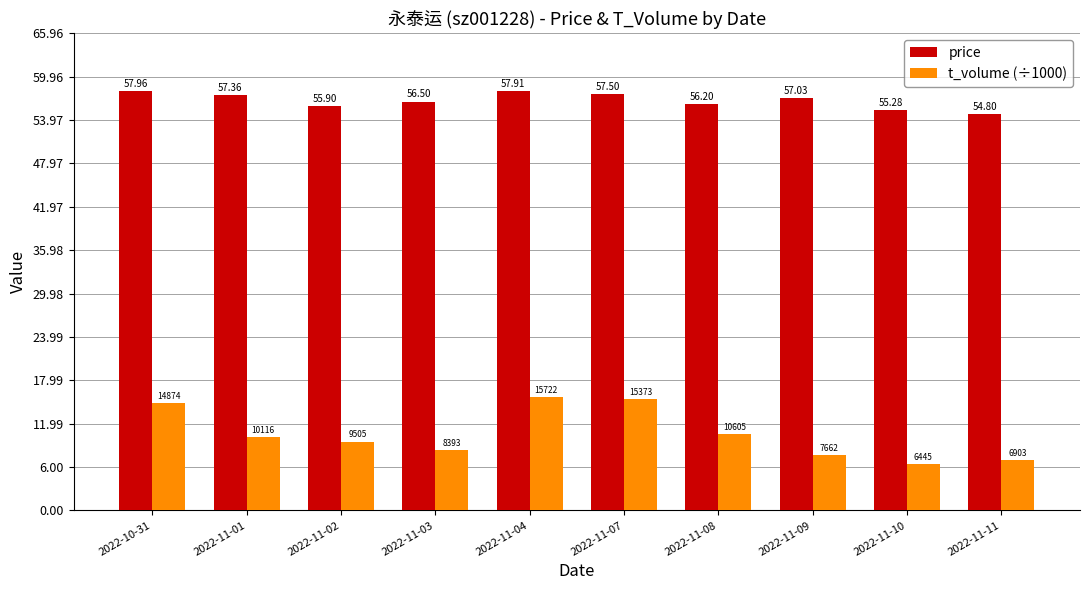

What is the total value across all series at 2022-10-31?

72.8